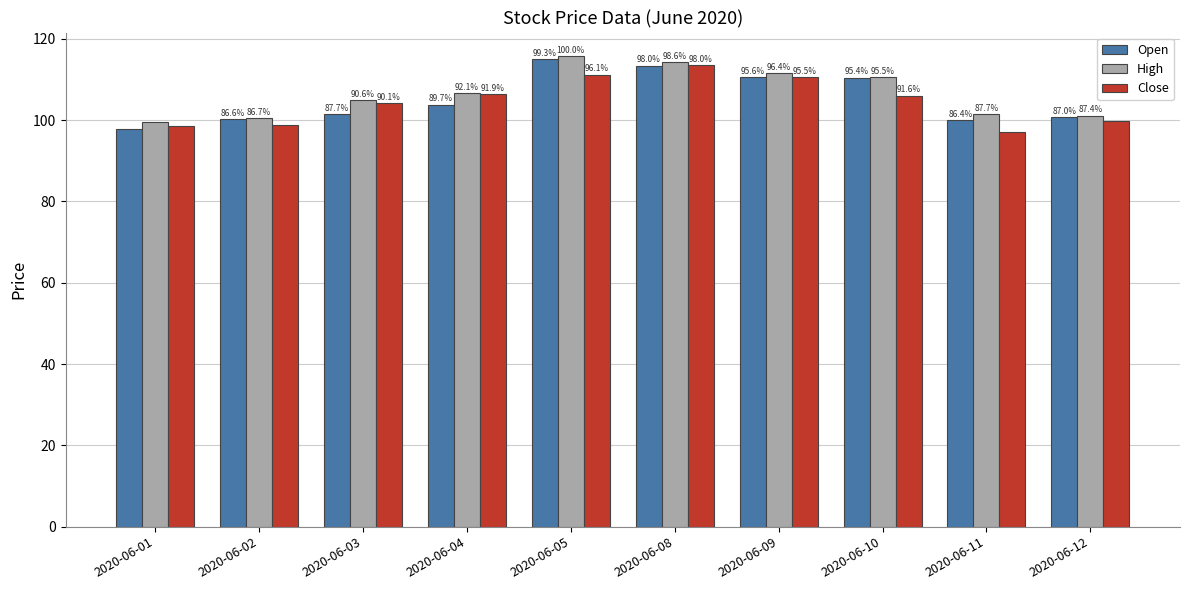

Which series has the widest spread of values?

Open